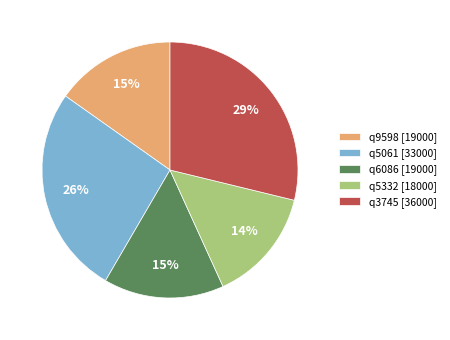

How many slices are in this pie chart?

5